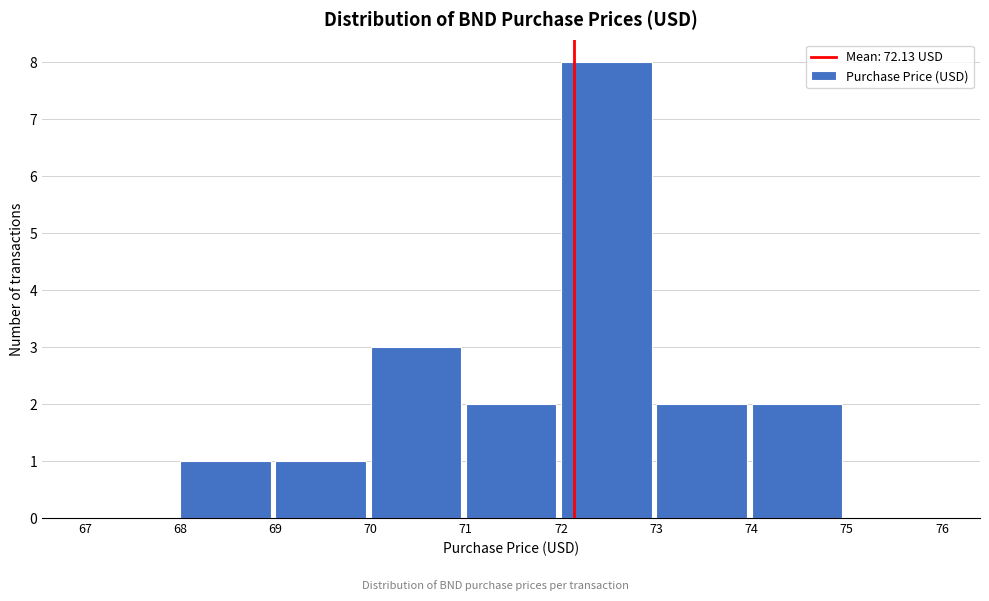

Over which range of the x-axis is the bar tallest?

72 to 73